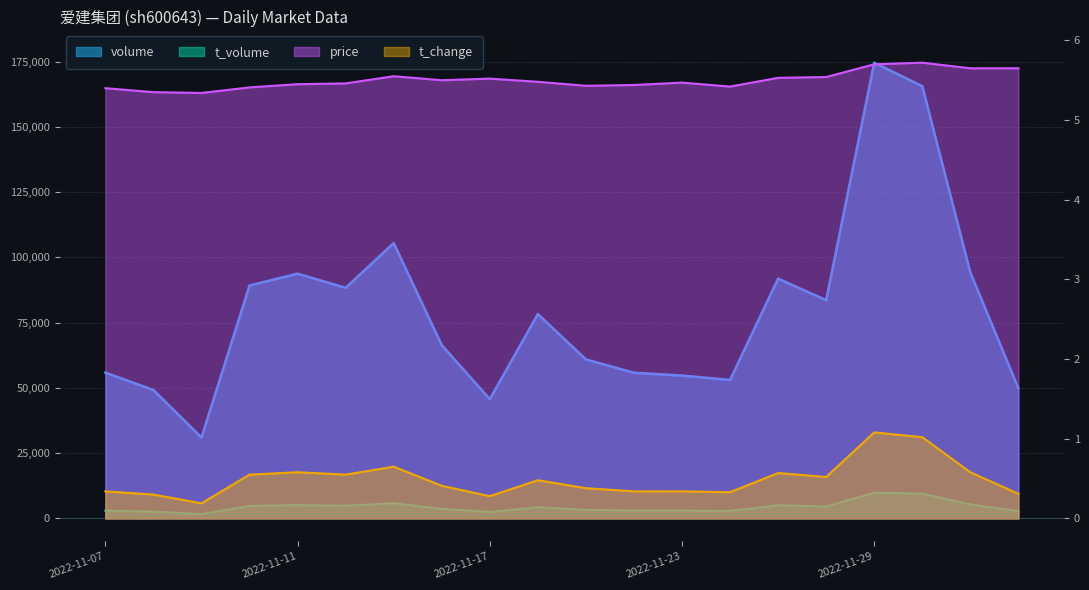

Is it true that t_volume equals 4585.0 at 2022-11-28?

True